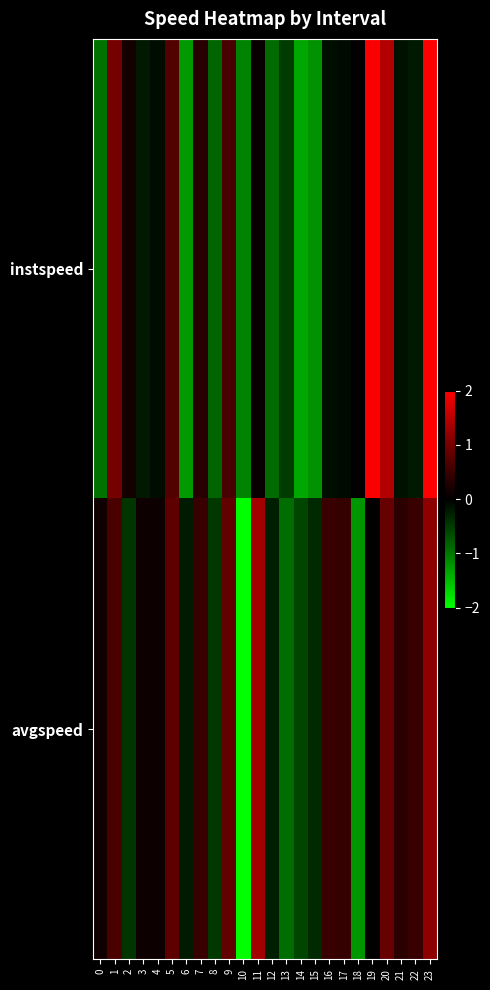

Reading right to left, what are all the values shown in this chart?

instspeed: 23=2.7	22=-0.2	21=-0.1	20=1.4	19=2.0	18=0.0	17=-0.1	16=-0.1	15=-1.2	14=-1.4	13=-0.5	12=-0.9	11=0.1	10=-1.1	9=0.6	8=-0.8	7=0.3	6=-1.3	5=0.7	4=-0.1	3=-0.2	2=0.2	1=1.0	0=-1.0
avgspeed: 23=1.2	22=0.5	21=0.4	20=0.9	19=0.0	18=-1.2	17=0.4	16=0.5	15=-0.4	14=-0.6	13=-0.9	12=-0.3	11=1.3	10=-3.7	9=0.8	8=-0.5	7=0.5	6=-0.2	5=0.8	4=0.1	3=0.1	2=-0.4	1=0.6	0=0.2